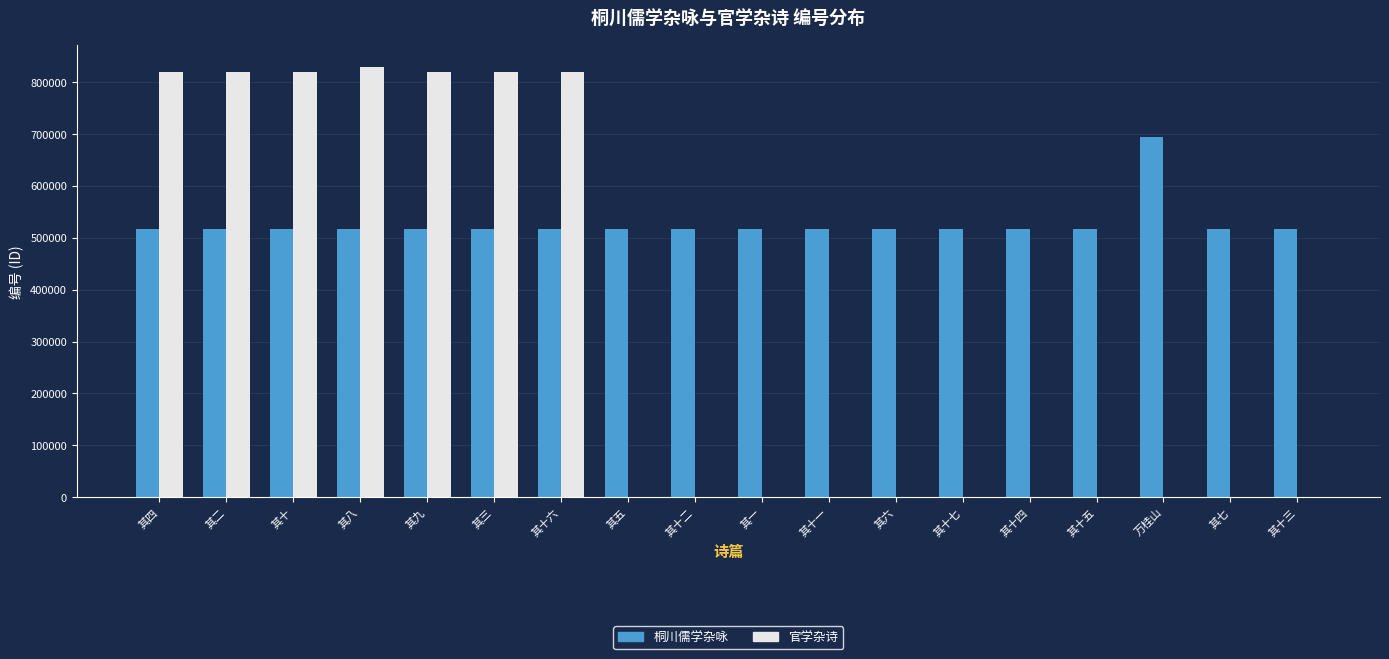

What are all the series names shown in the legend?

桐川儒学杂咏, 官学杂诗